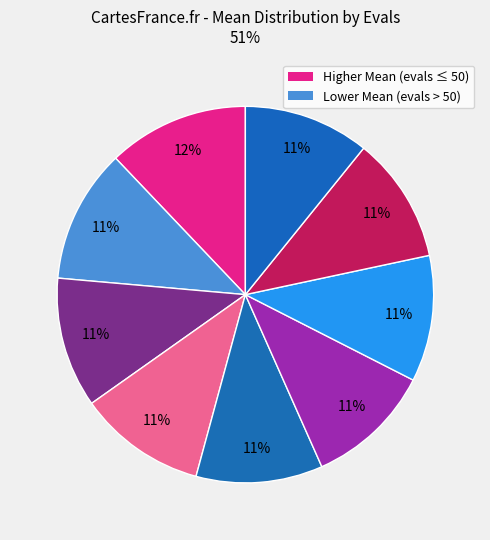

Count the number of slices in the pie.

9